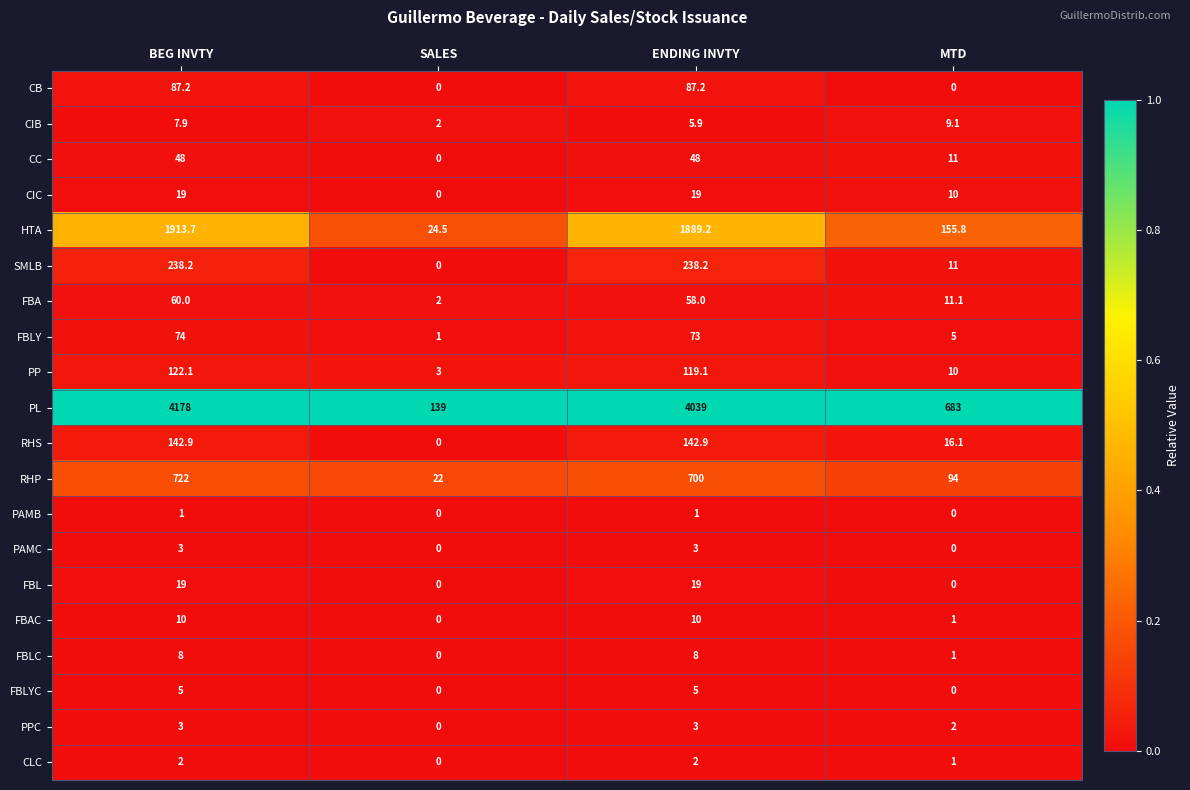

What is the difference between the highest and lowest values at SALES?

139.0